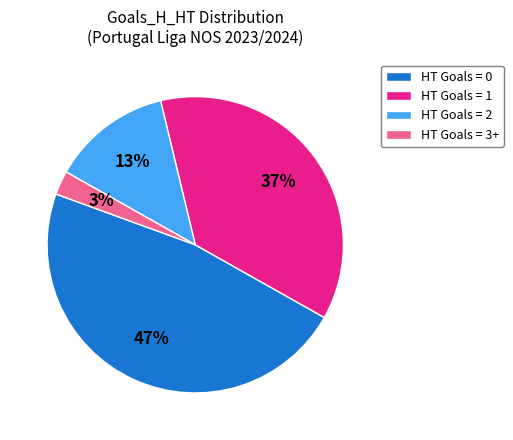

To the nearest percent, what is the average slice percentage?

25%